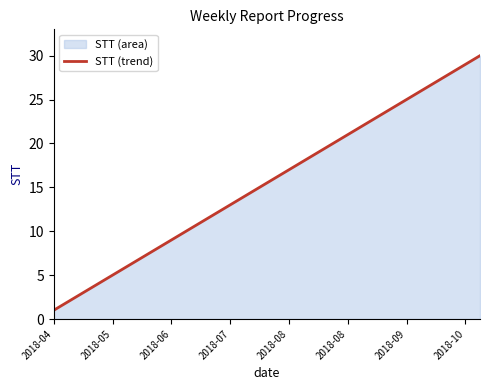

How many values are below 16?

15